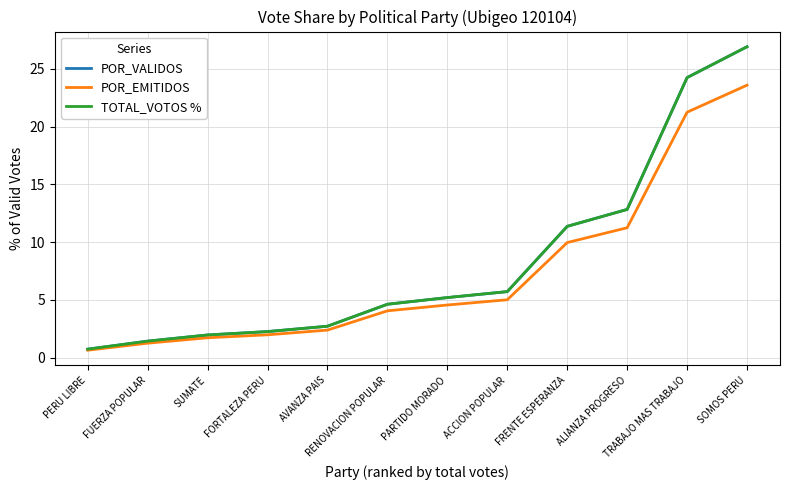

At which label does POR_EMITIDOS reach its minimum?

PERU LIBRE